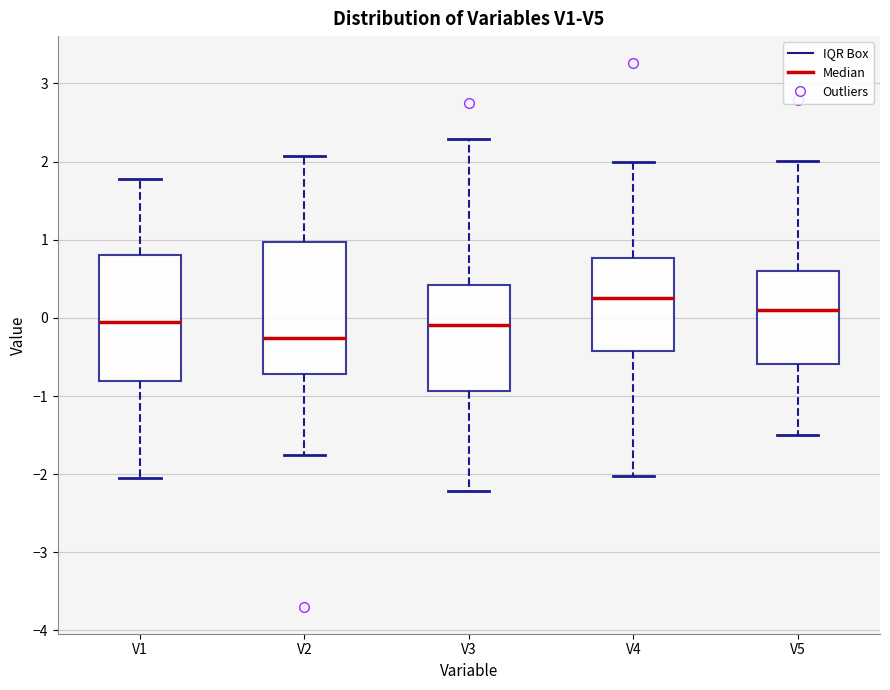

Where does the lower whisker of the box for V1 end on the y-axis? The values are not printed on the chart, so give them approximately, as read against the axis.

-2.1